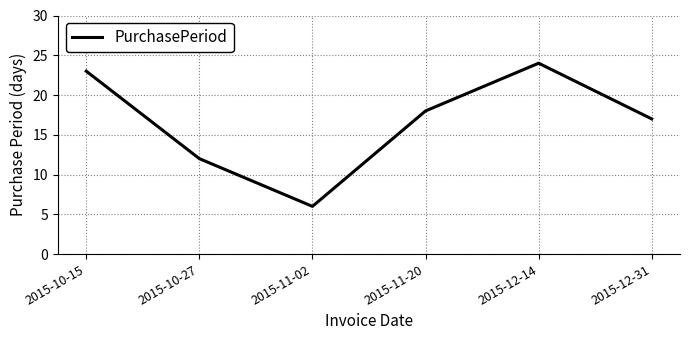

What is the difference between the values at 2015-11-02 and 2015-12-31?

11